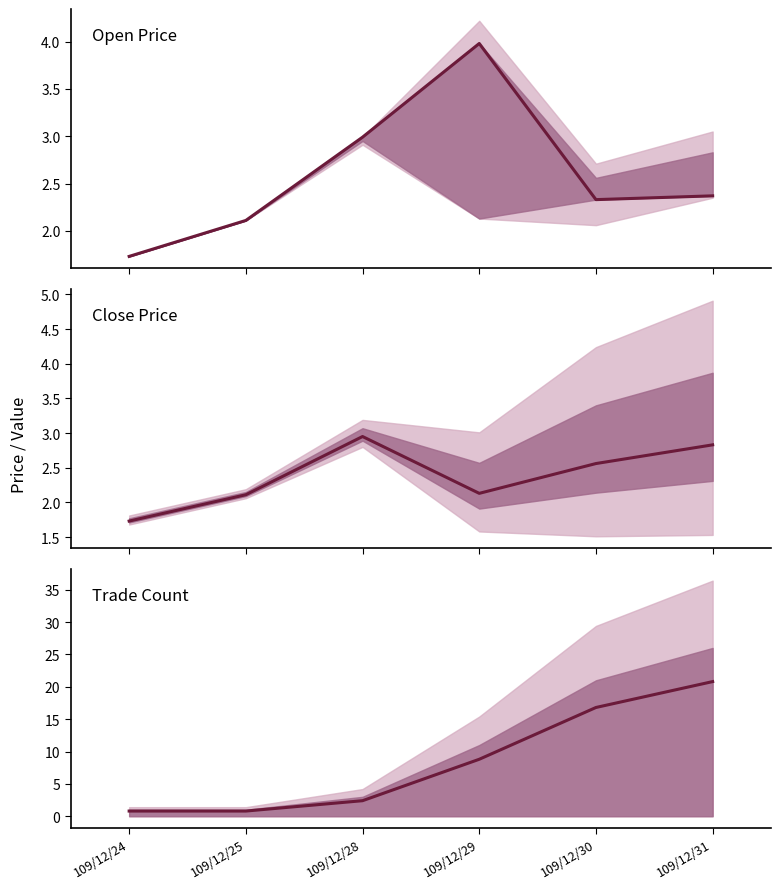

The value of col_8 (Count) at 109/12/31 is 6.1. True or false?

False